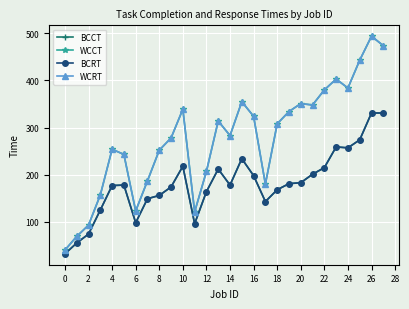

What is the difference between the maximum and second lowest values in the WCRT series?

425